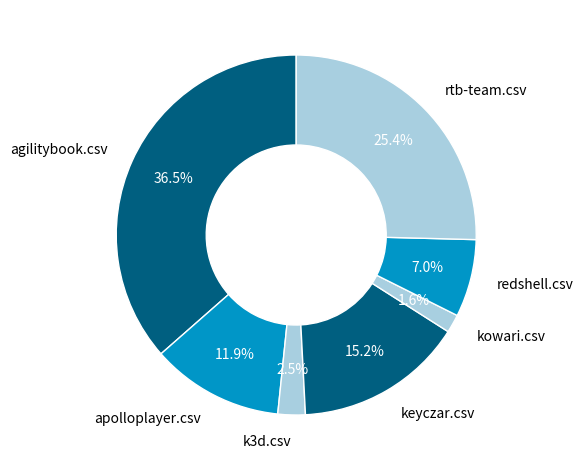

The k3d.csv slice represents 16% of the pie. True or false?

False